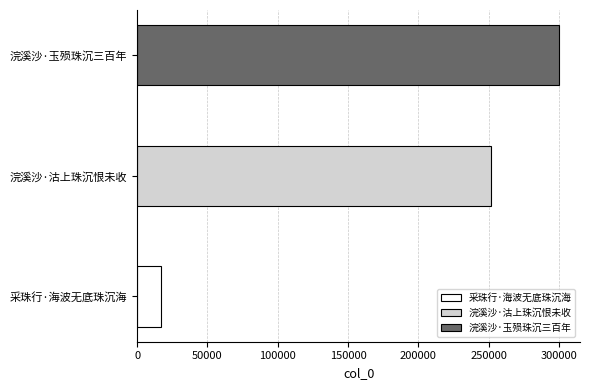

How many bars are there in total?

3